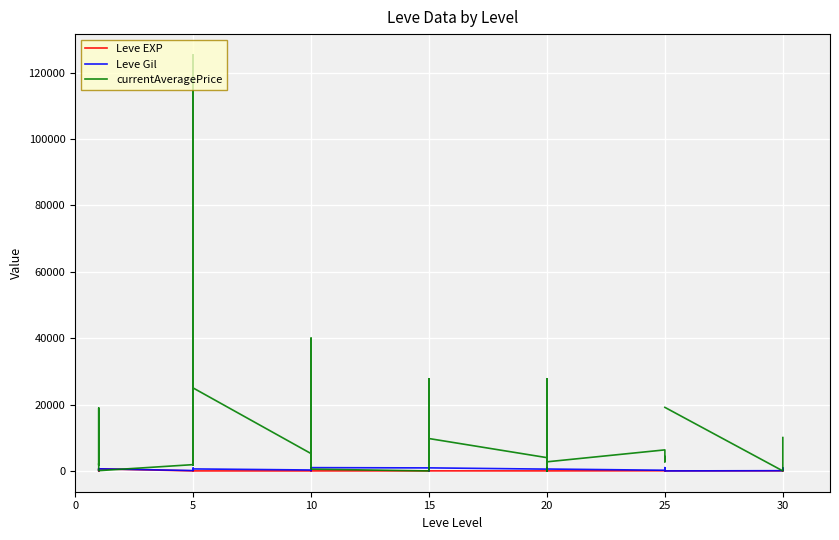

At how many categories does at least one series exceed 123063?

1